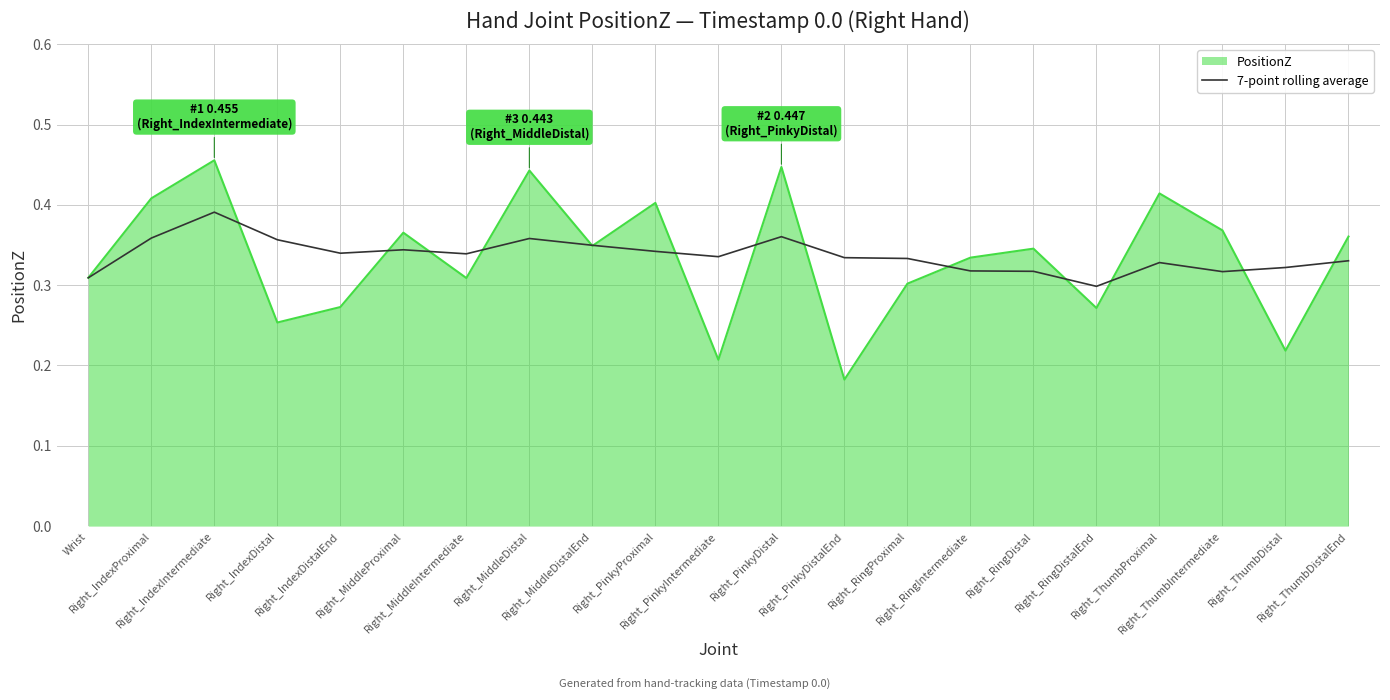

What position from the right is Right_RingIntermediate?

7